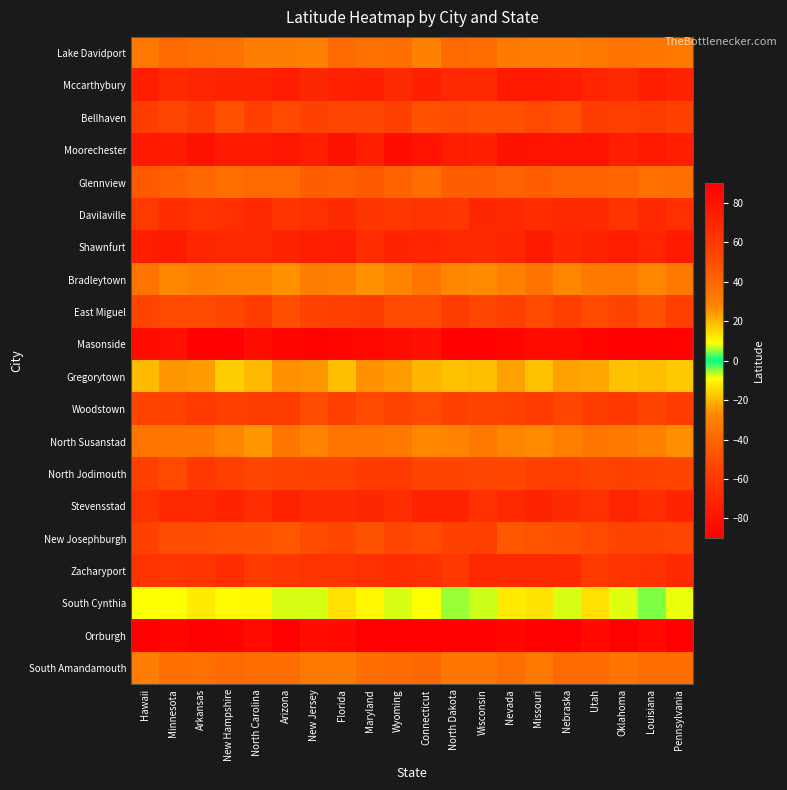

Which label corresponds to the smallest value in the chart?

North Dakota